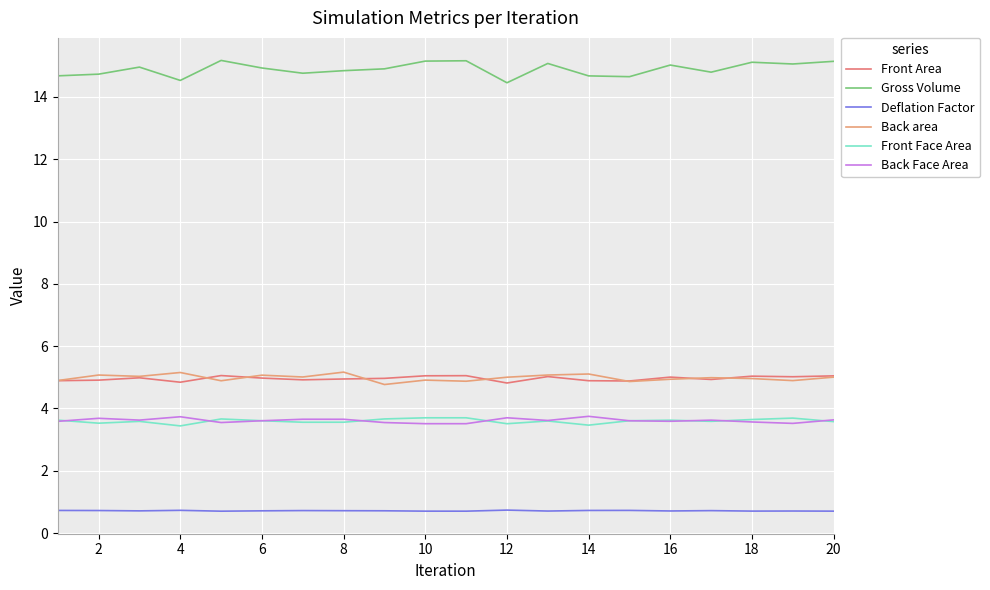

What is the minimum value for Front Face Area?

3.4